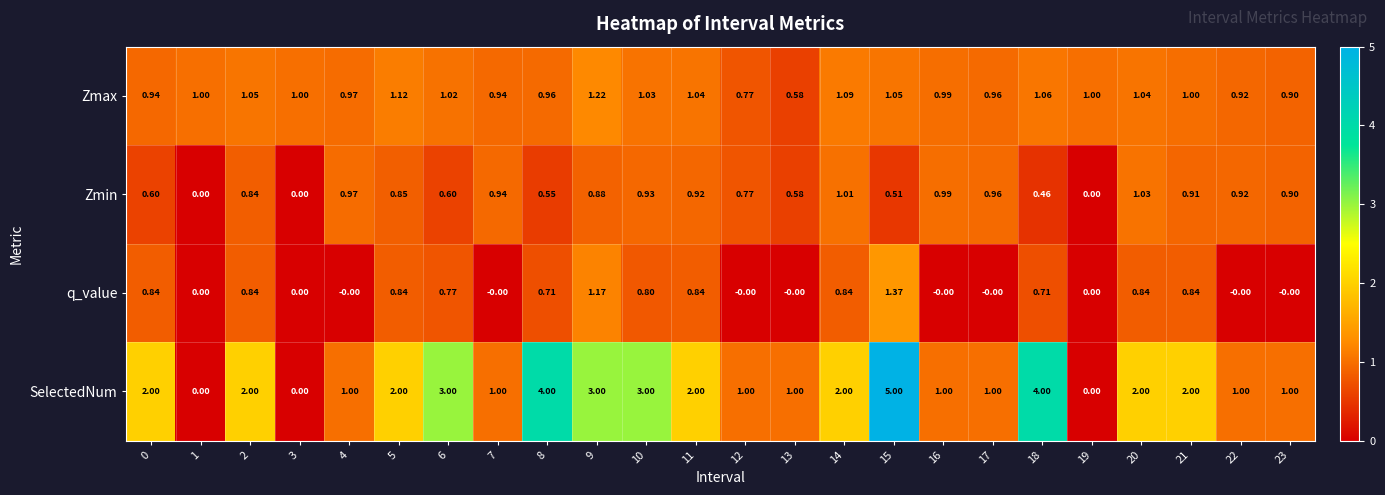

Rank the series by their maximum value, from highest to lowest.

SelectedNum, q_value, Zmax, Zmin